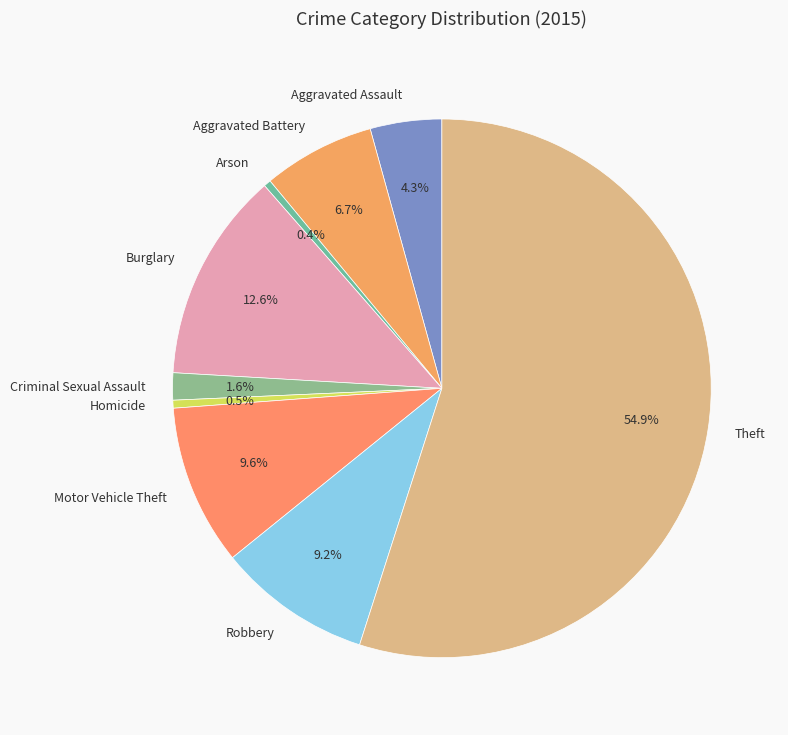

Does Theft account for over 50% of the chart?

Yes